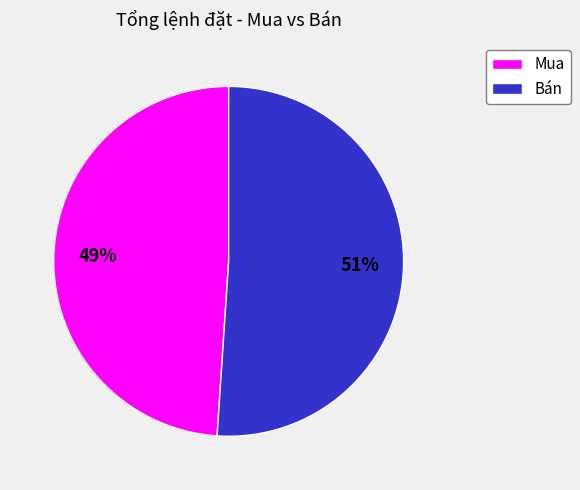

Do Mua and Bán together represent more than half of the pie?

Yes